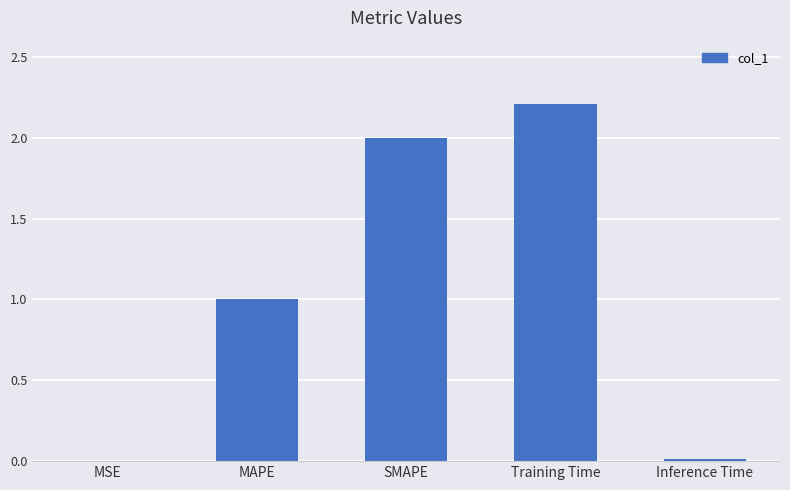

What is the greatest value displayed?

2.2